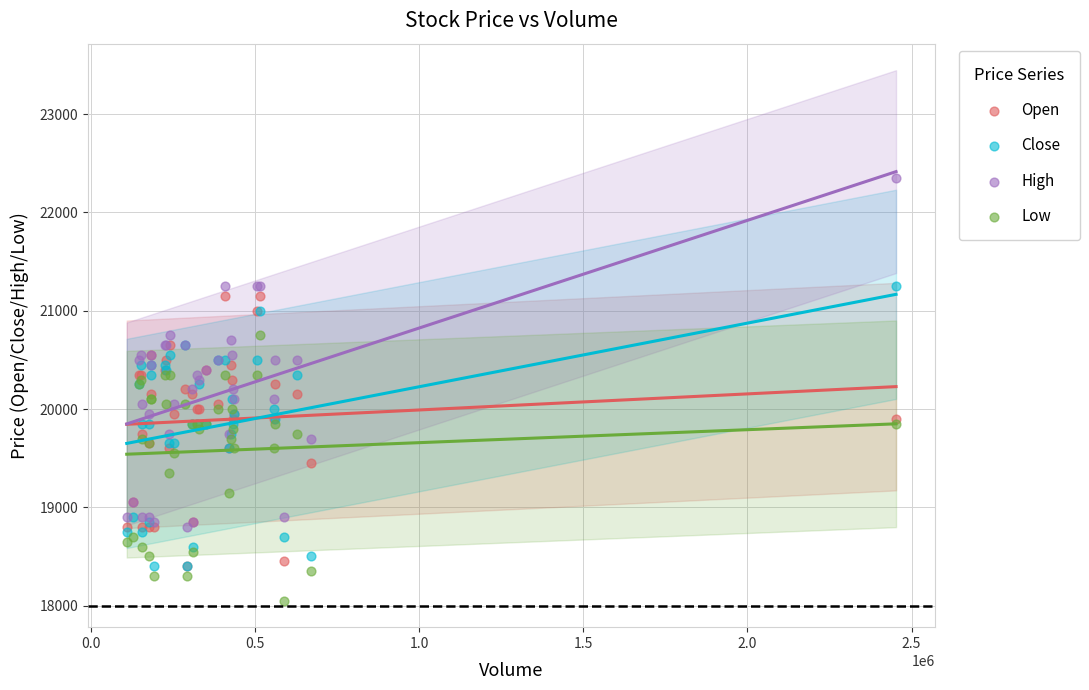

Which series reaches the minimum Y coordinate?

Low